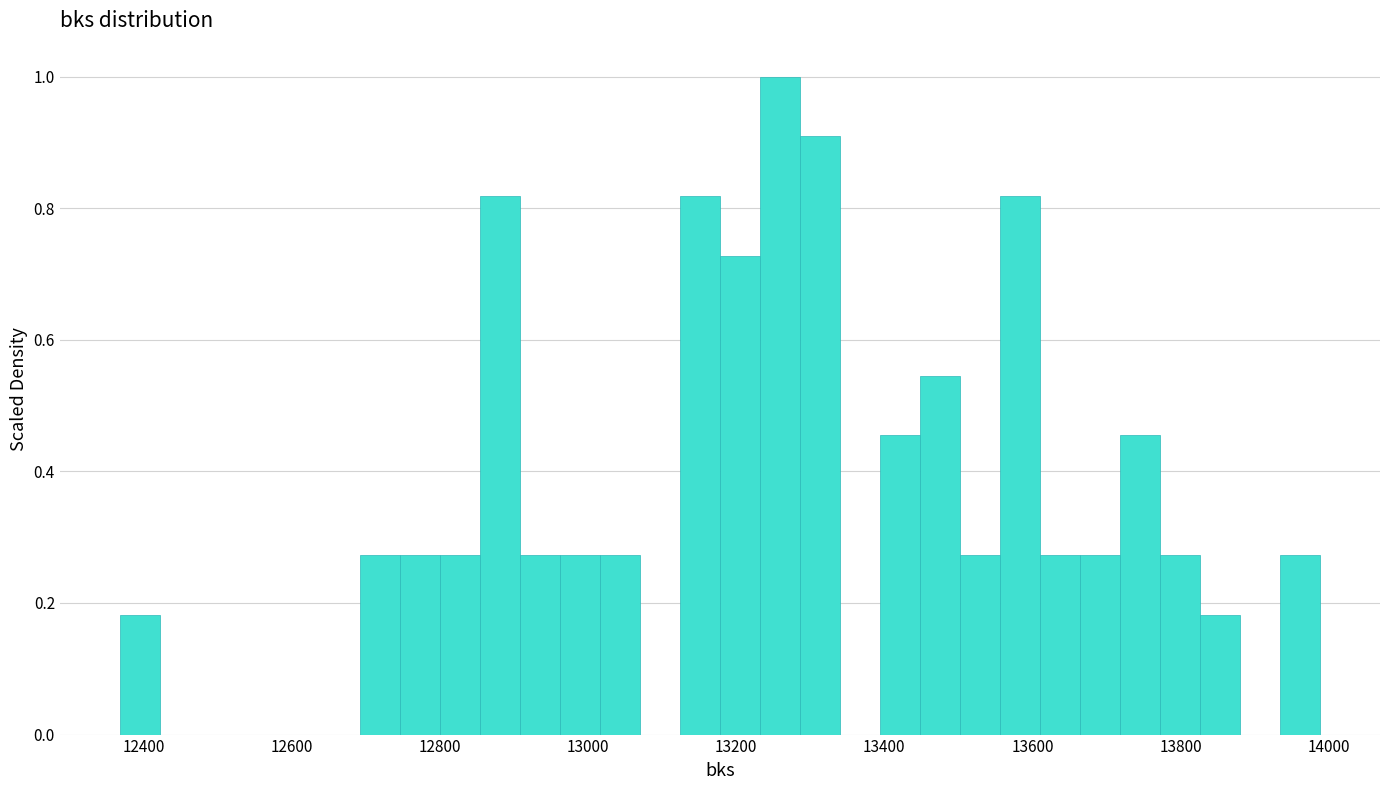

Read against the x-axis, roughly where is the centre of the tallest bar?

13260